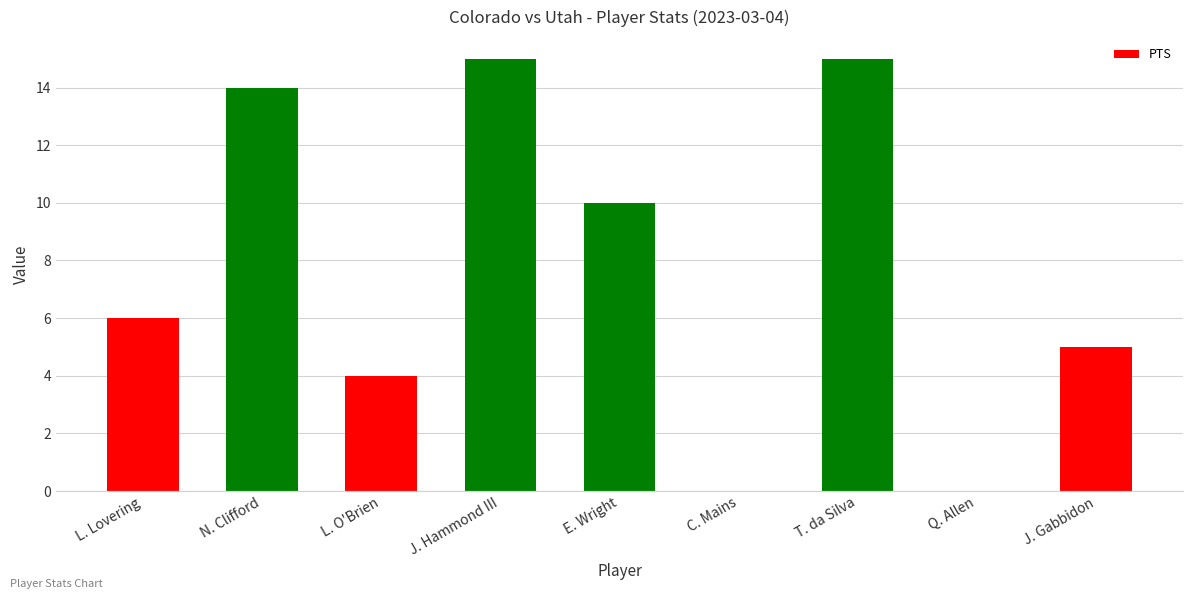

Are the bars horizontal?

No